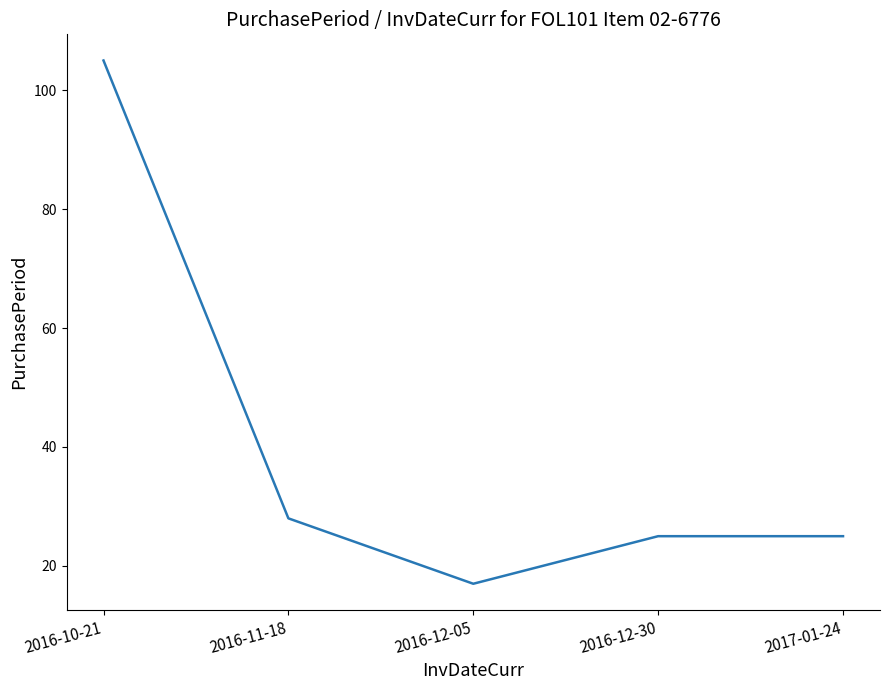

The chart shows a value of 28 at 2016-12-05. True or false?

False